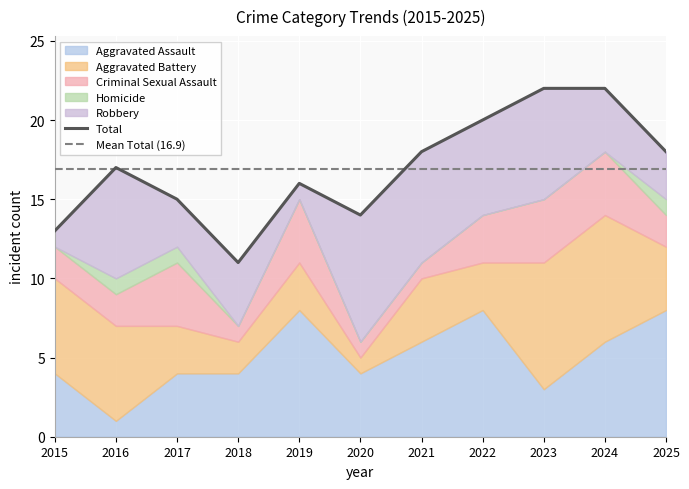

At how many categories does at least one series exceed 10?

11